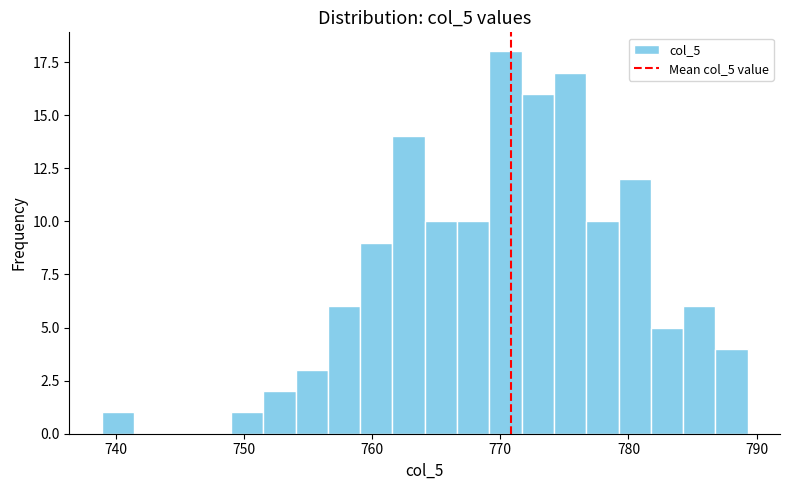

Around what value on the x-axis is the tallest bar? Give the approximate position of its centre, as read against the axis.

770